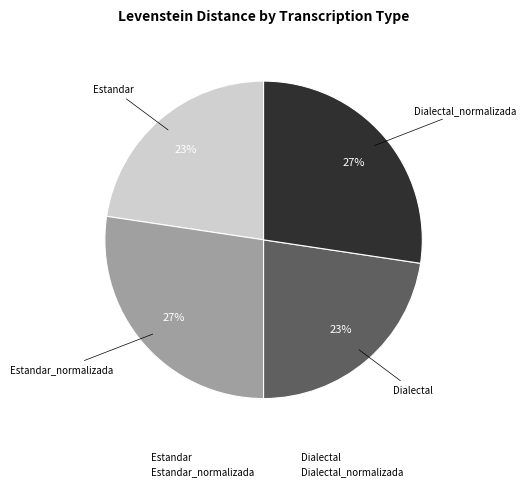

To the nearest percent, what is the average slice percentage?

25%